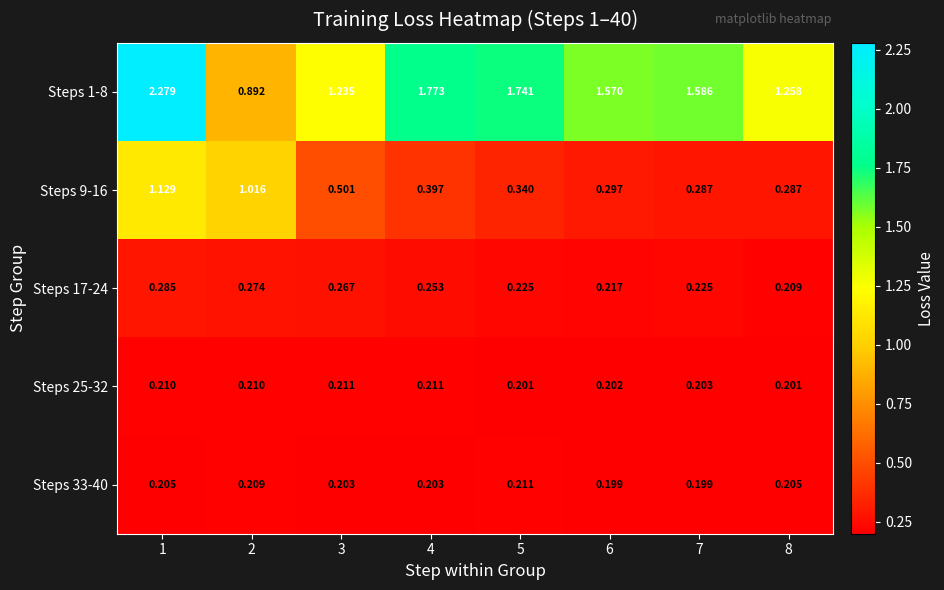

Is the value of Steps 1-8 at 5 greater than the value of Steps 25-32 at 7?

Yes